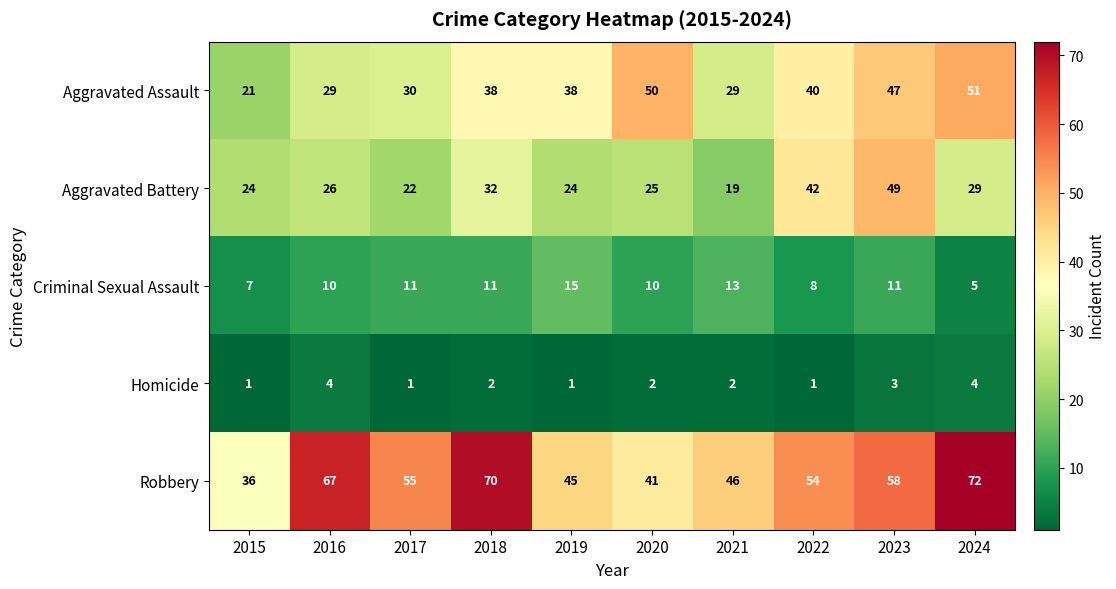

Which series has the widest spread of values?

Robbery